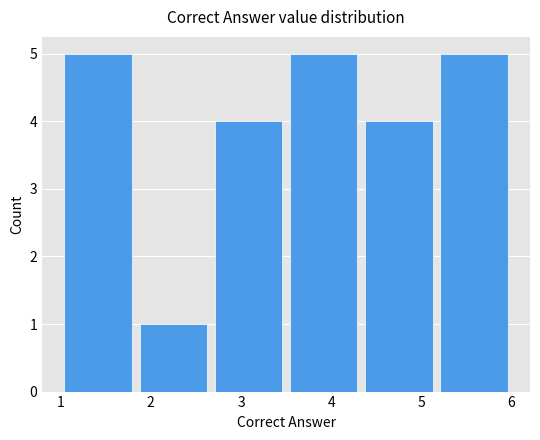

Reading left to right, list every bar in this chart as the range it spans on the x-axis followed by its height. Neither the bar edges nor the heights are printed on the chart, so give them approximately, as read against the axes.

1.0 to 1.8: 5
1.8 to 2.7: 1
2.7 to 3.5: 4
3.5 to 4.3: 5
4.3 to 5.2: 4
5.2 to 6.0: 5